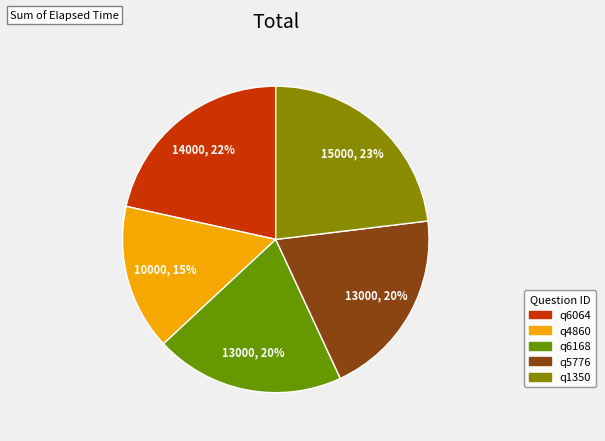

What is the change in value from q4860 to q6168?

+3000